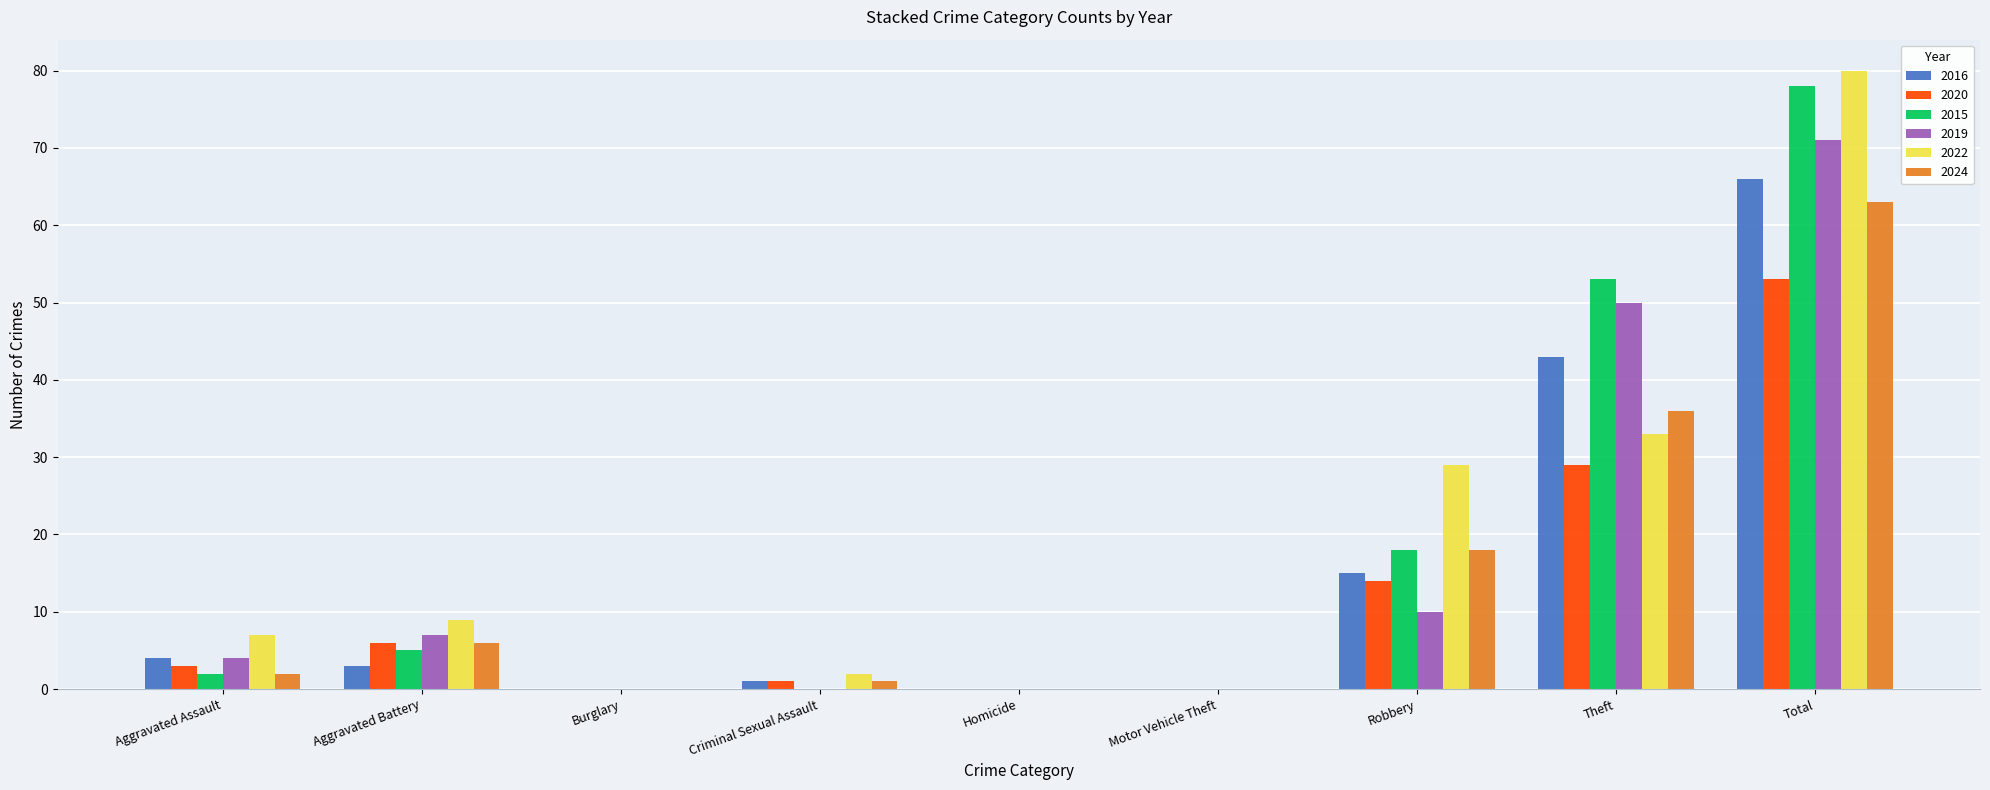

What is the total value across all series at Criminal Sexual Assault?

5